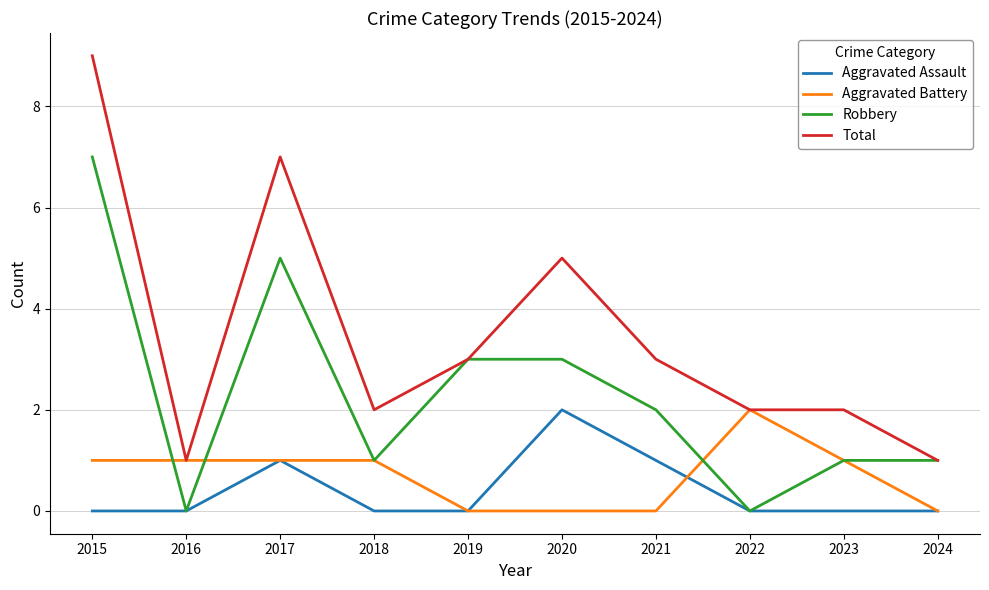

What is the sum of all Aggravated Battery values?

7